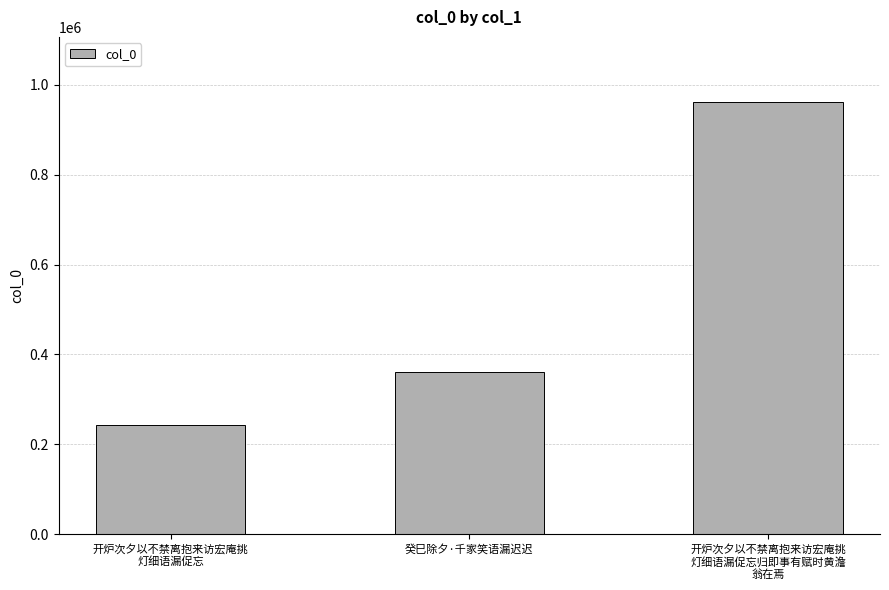

Which has a higher value, 癸巳除夕·千家笑语漏迟迟 or 开炉次夕以不禁离抱来访宏庵挑
灯细语漏促忘归即事有赋时黄澹
翁在焉?

开炉次夕以不禁离抱来访宏庵挑
灯细语漏促忘归即事有赋时黄澹
翁在焉